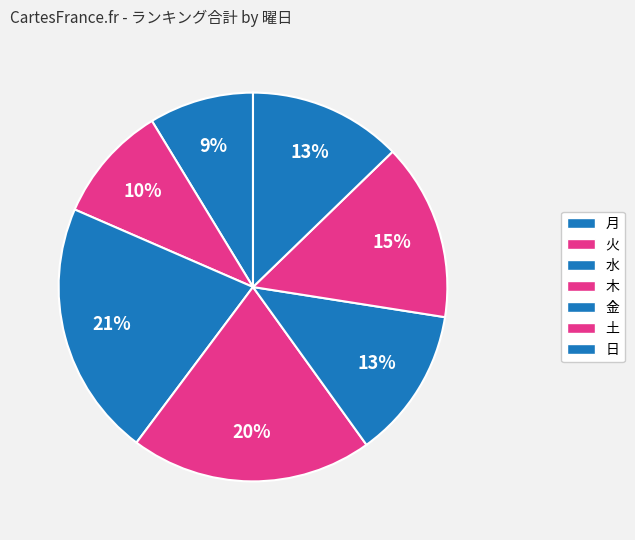

How many slices are in this pie chart?

7